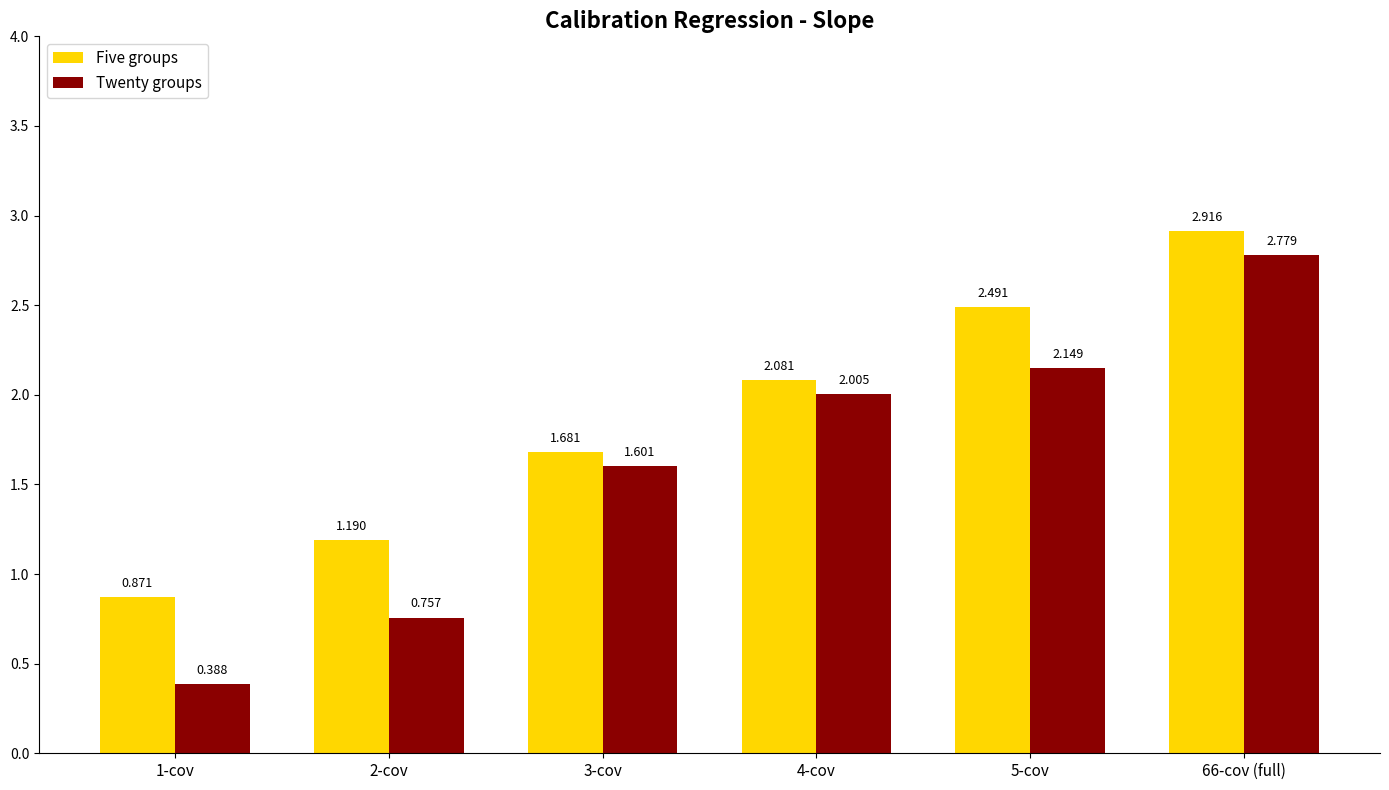

What are all the series names shown in the legend?

Five groups, Twenty groups